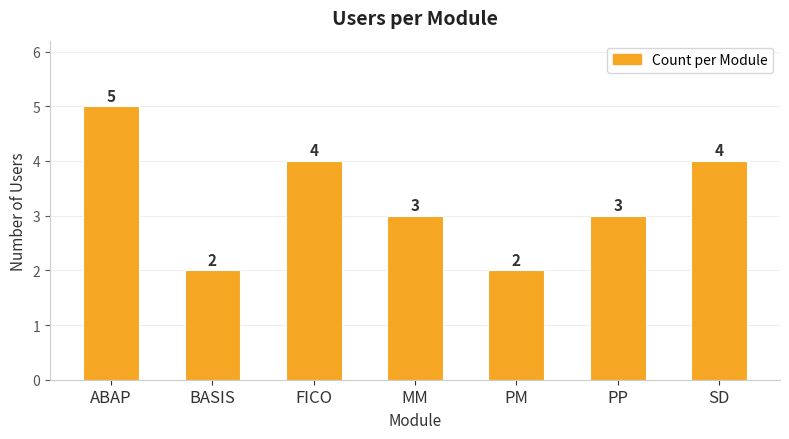

What position from the left is ABAP?

1